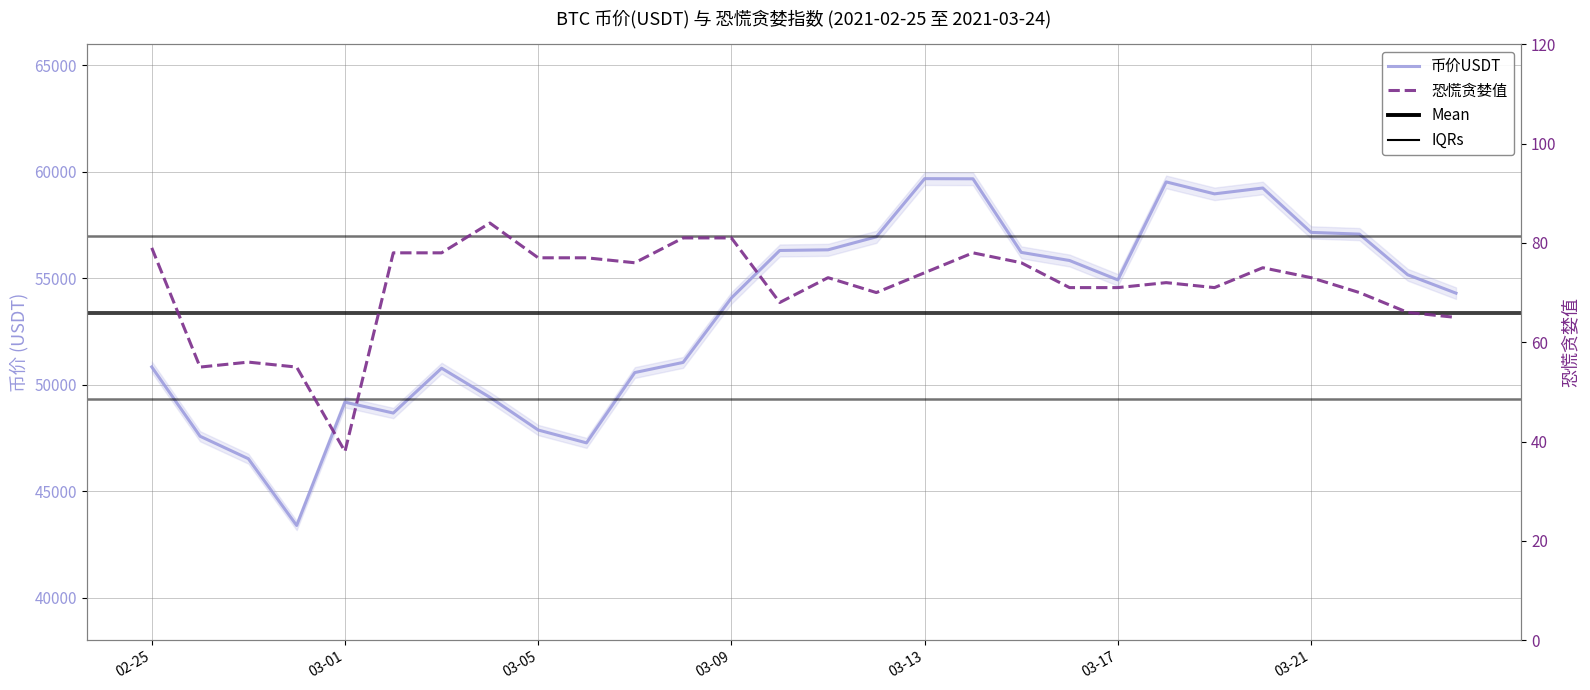

What is the label of the 19th point from the left?

03-15